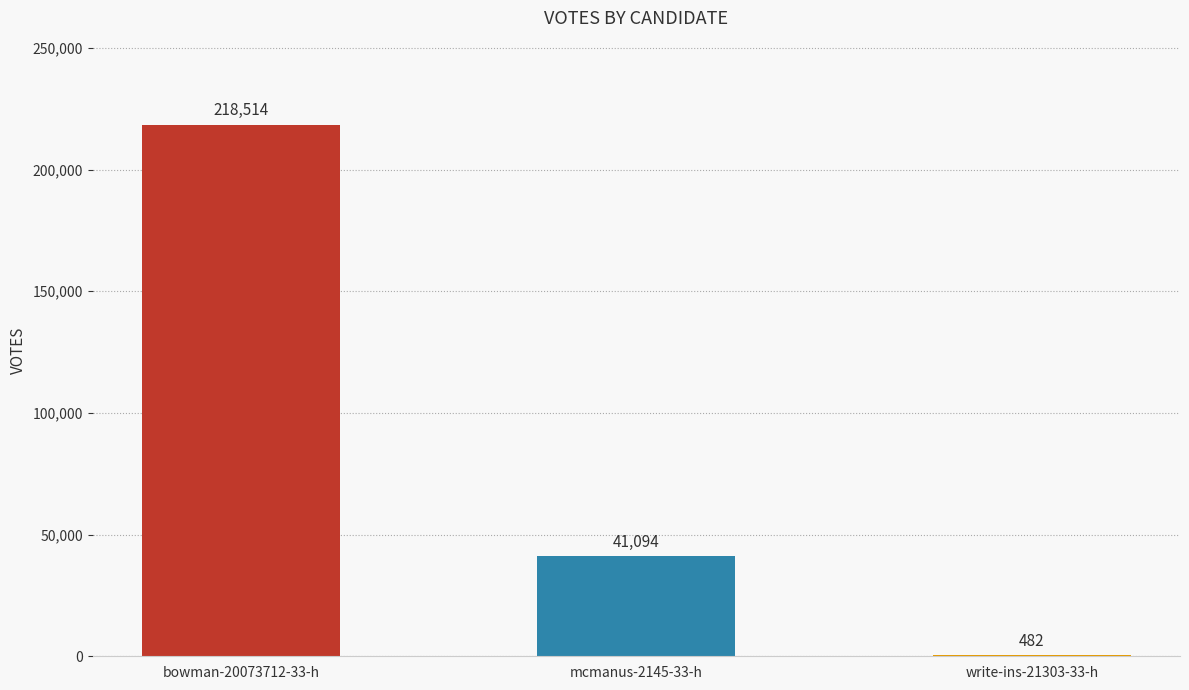

The value at mcmanus-2145-33-h is 41094. True or false?

True